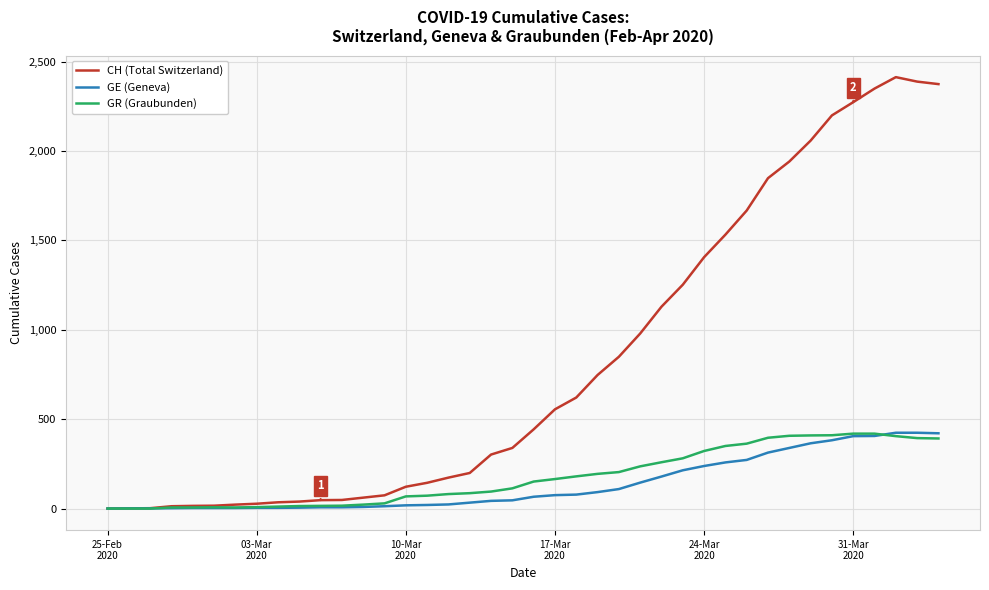

What is the highest value of the GR (Graubunden) series?

419